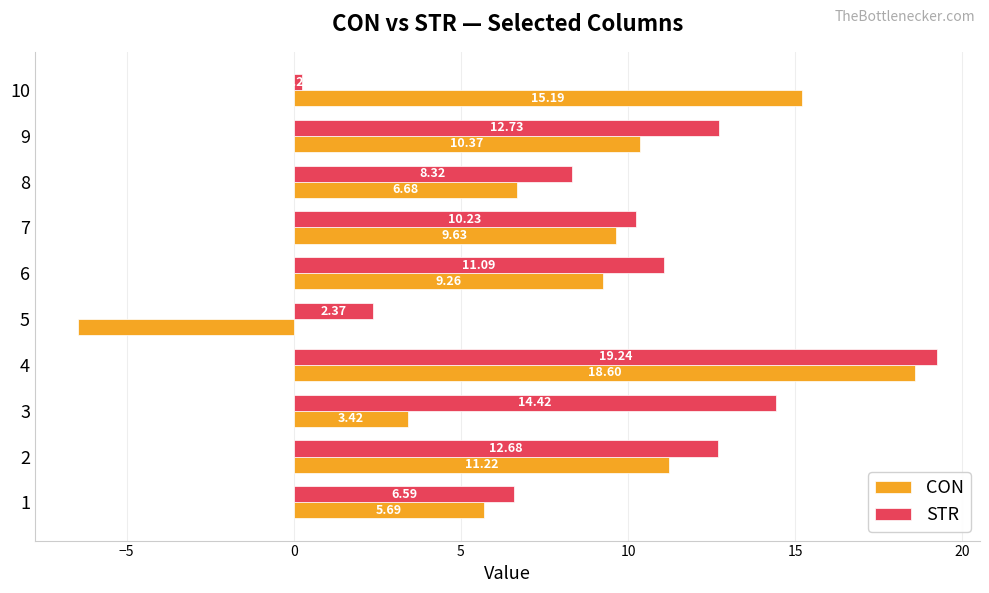

Is the value of STR at 9 greater than the value of CON at 5?

Yes